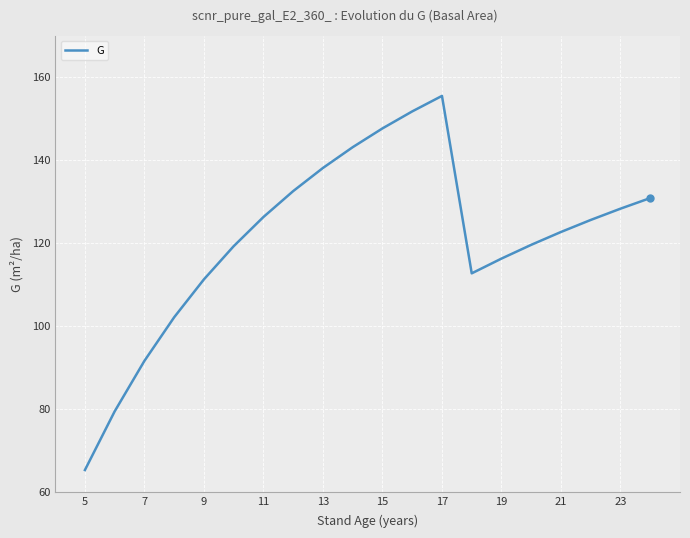

How many lines are shown in the chart?

1